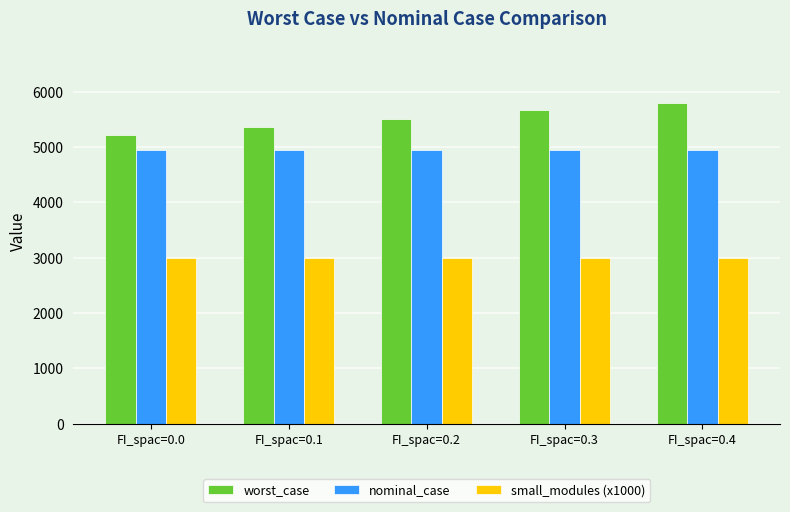

True or false: worst_case has a value of 3730.9 at FI_spac=0.2.

False